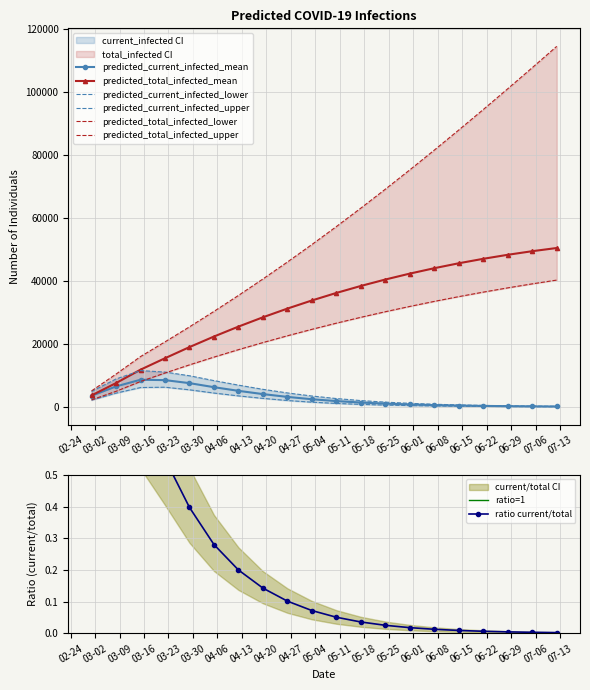

True or false: predicted_total_infected_upper and predicted_total_infected_mean intersect in this chart.

False